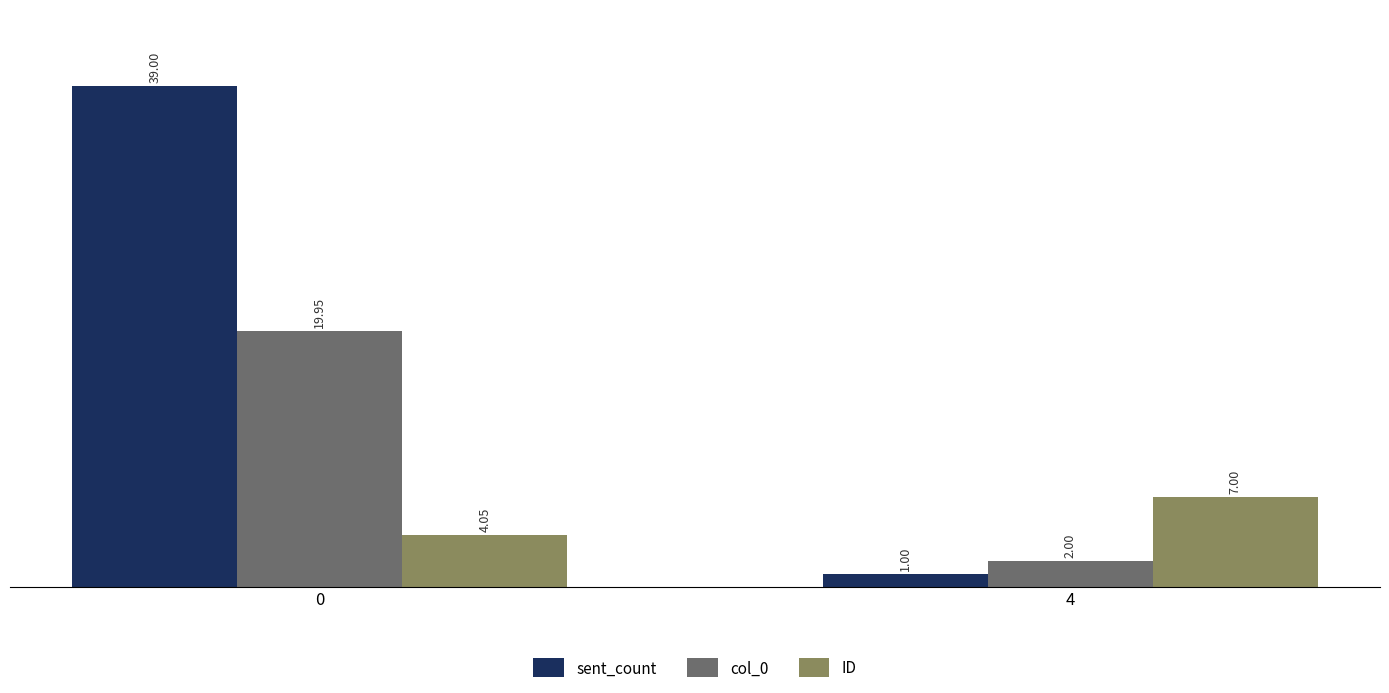

Between 0 and 4, which series saw the biggest shift?

sent_count